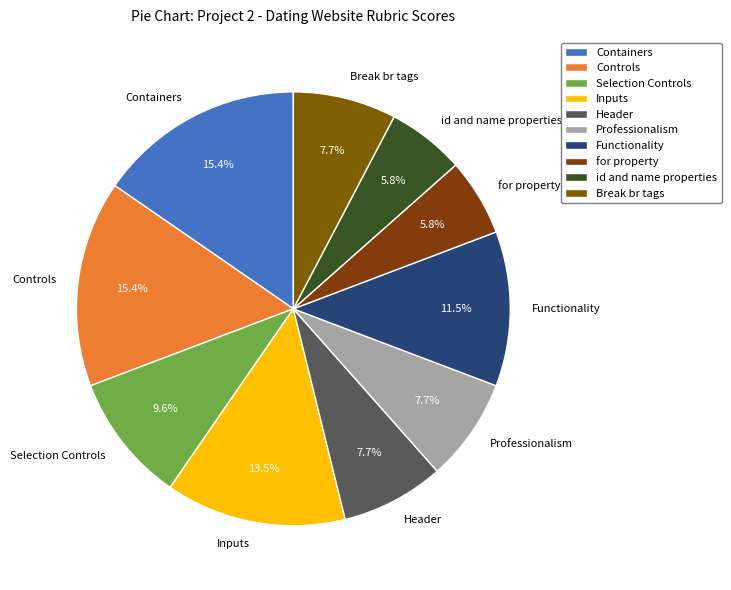

To the nearest percent, what percentage of the pie is Header?

8%